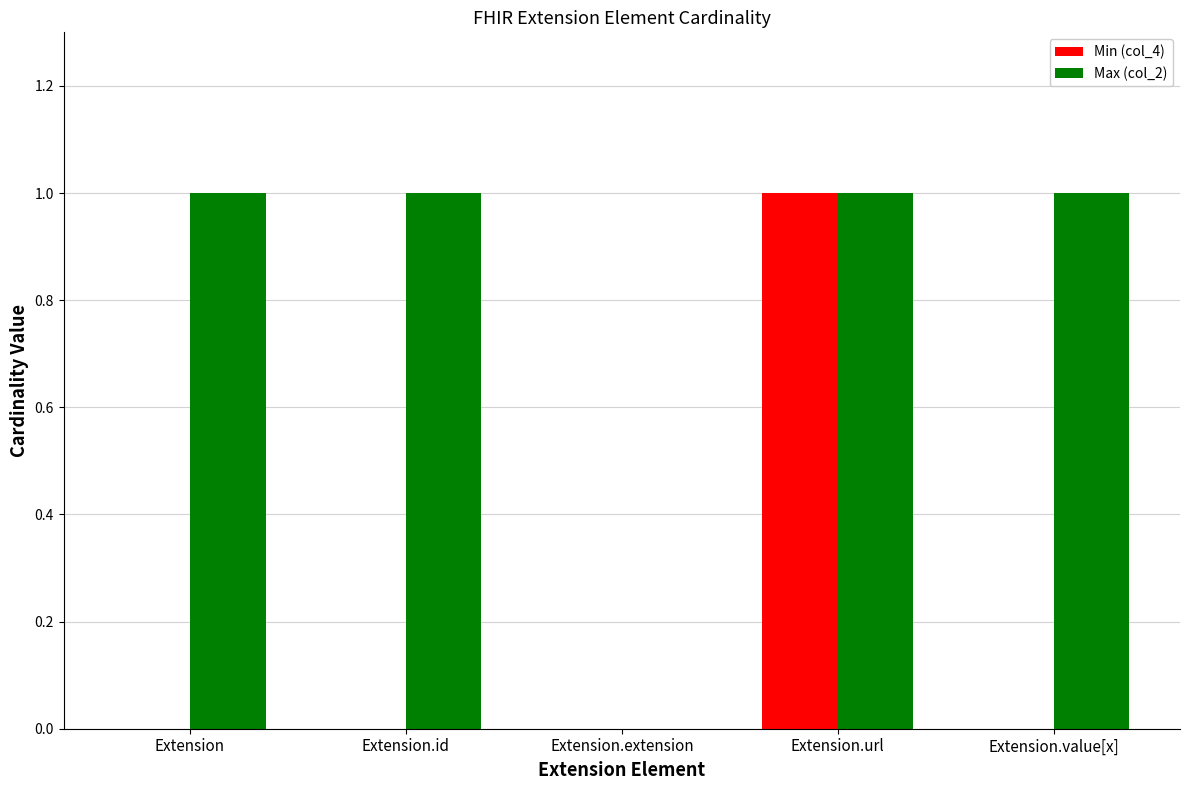

Are the bars grouped side by side (vs. stacked)?

Yes